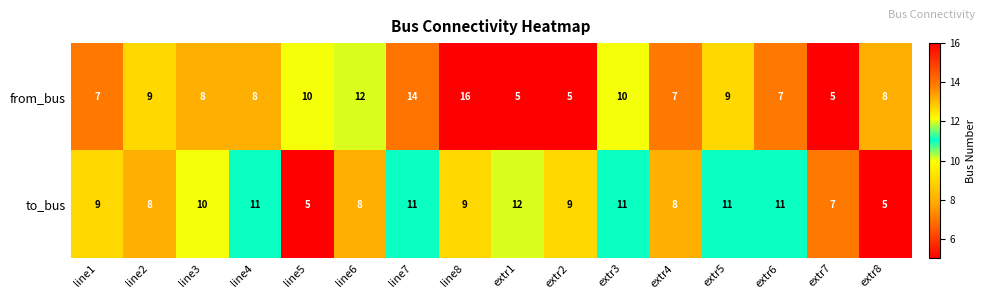

How many data points in to_bus are less than 9?

6